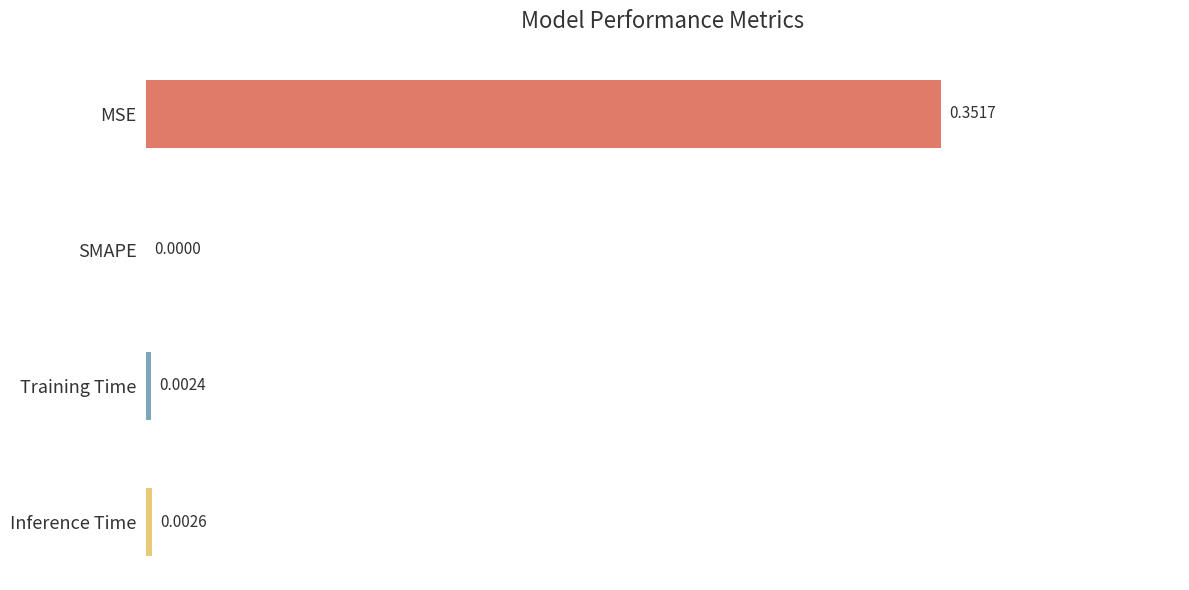

Which has a higher value, MSE or Inference Time?

MSE